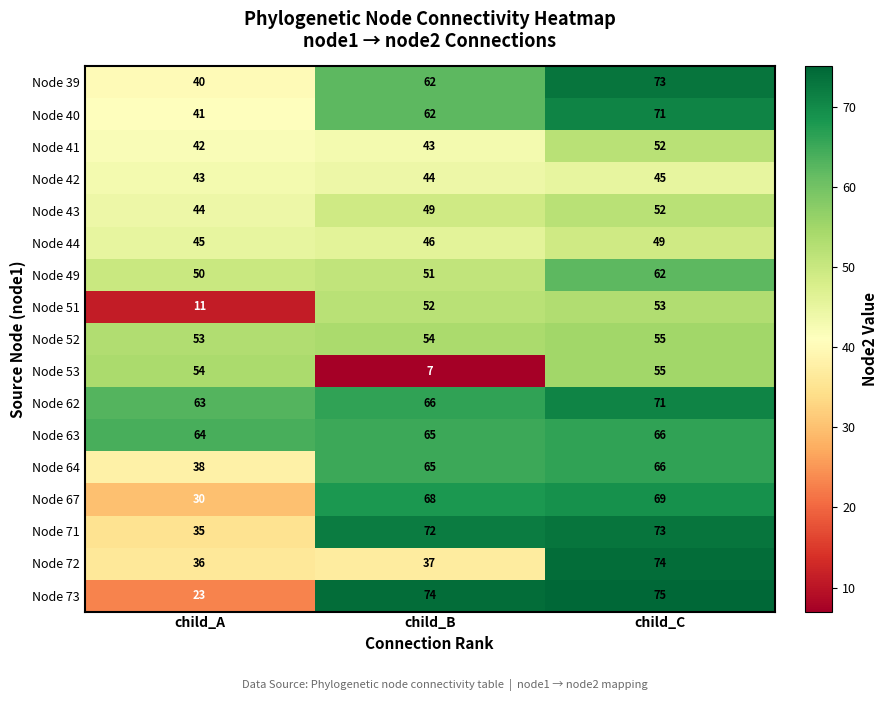

Rank the categories by Node 71 value from highest to lowest.

child_C, child_B, child_A